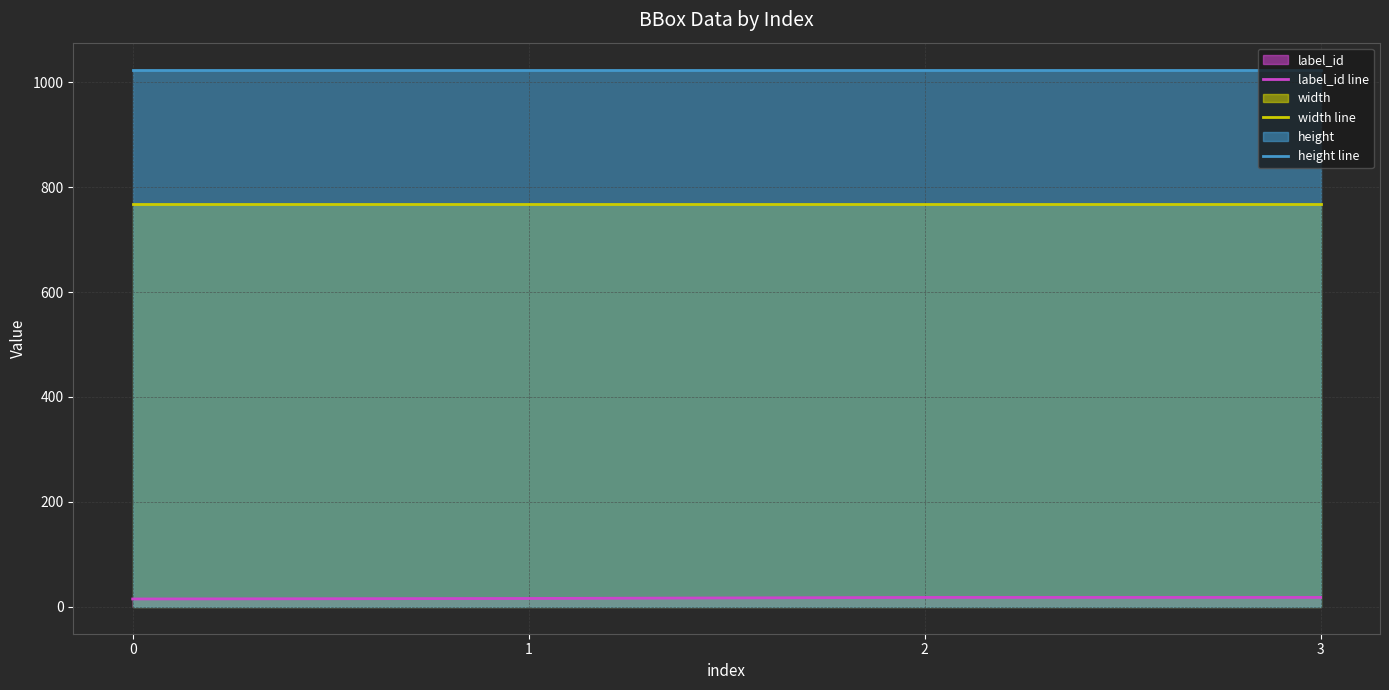

Reading left to right, list all the values displayed in this chart.

label_id line: 0=15	1=16	2=18	3=18
width line: 0=768	1=768	2=768	3=768
height line: 0=1024	1=1024	2=1024	3=1024